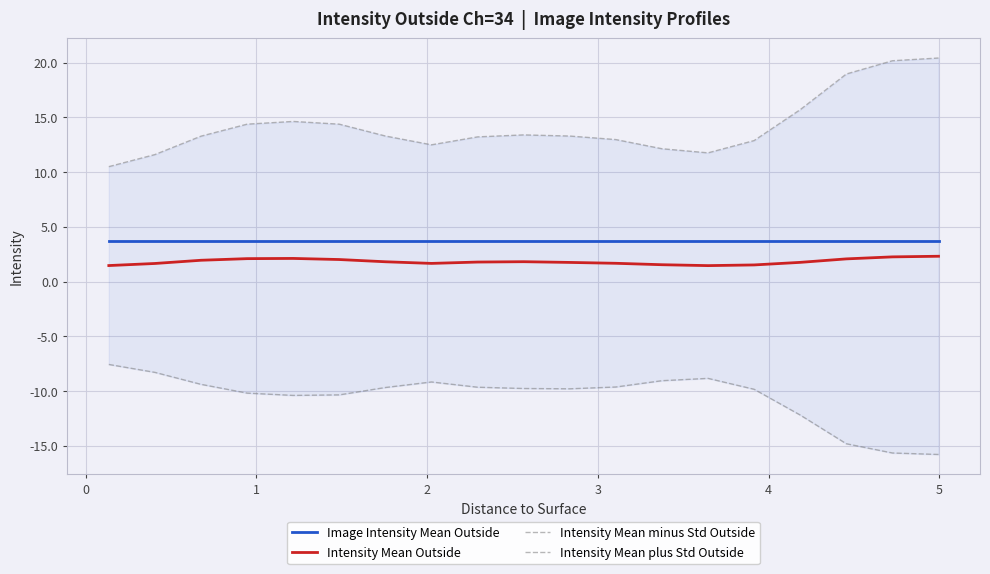

True or false: Image Intensity Mean Outside and Intensity Mean Outside cross at least once.

False